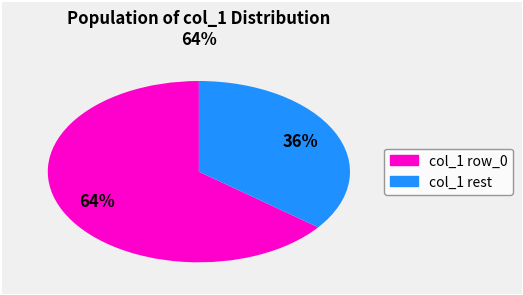

Does any single category account for the majority?

Yes